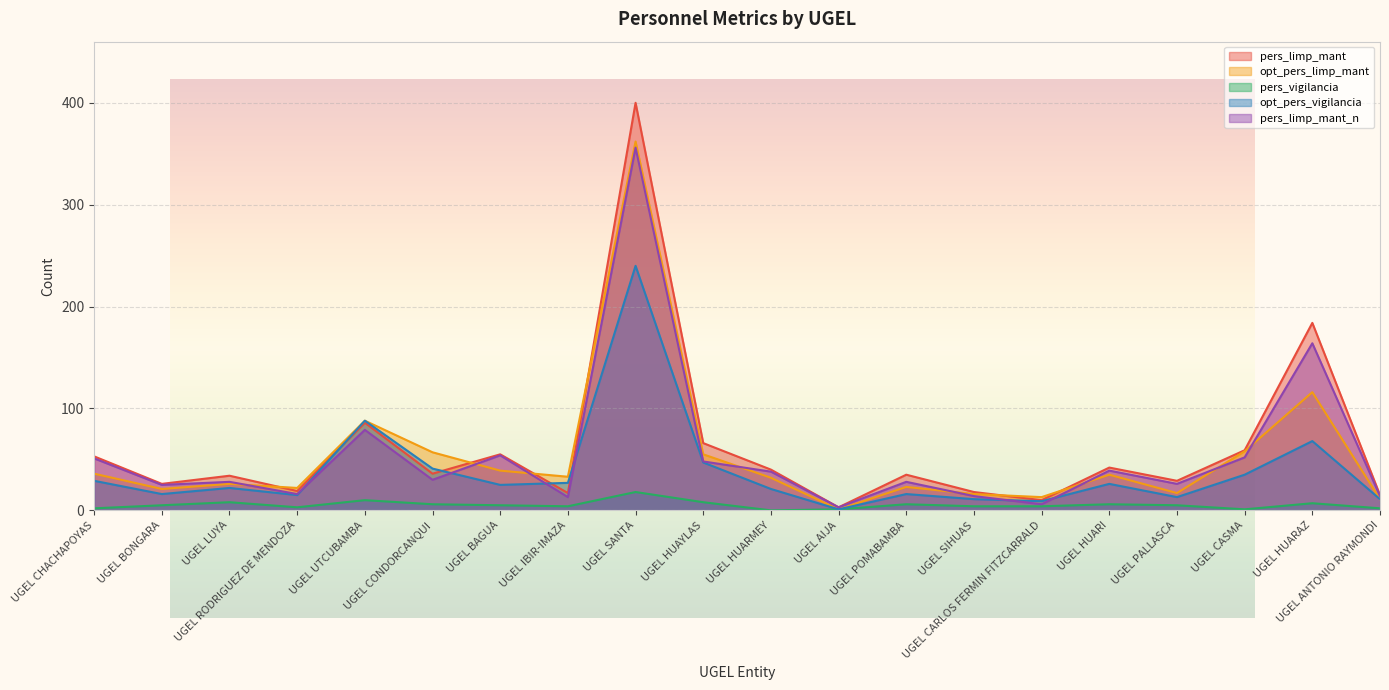

True or false: opt_pers_vigilancia and opt_pers_limp_mant cross at least once.

False